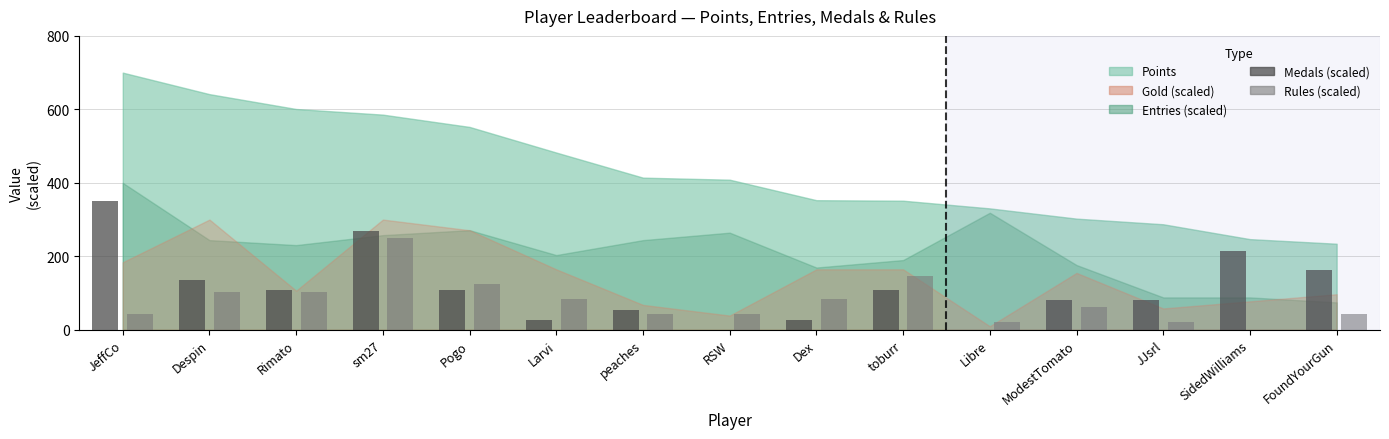

True or false: Medals (scaled) has a value of 79.1 at peaches.

False